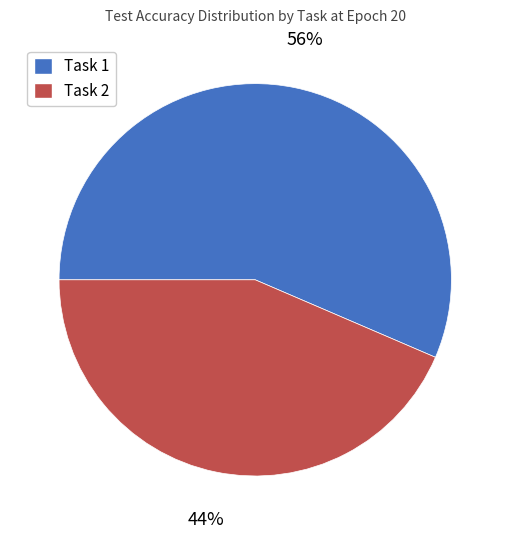

How many slices are in this pie chart?

2